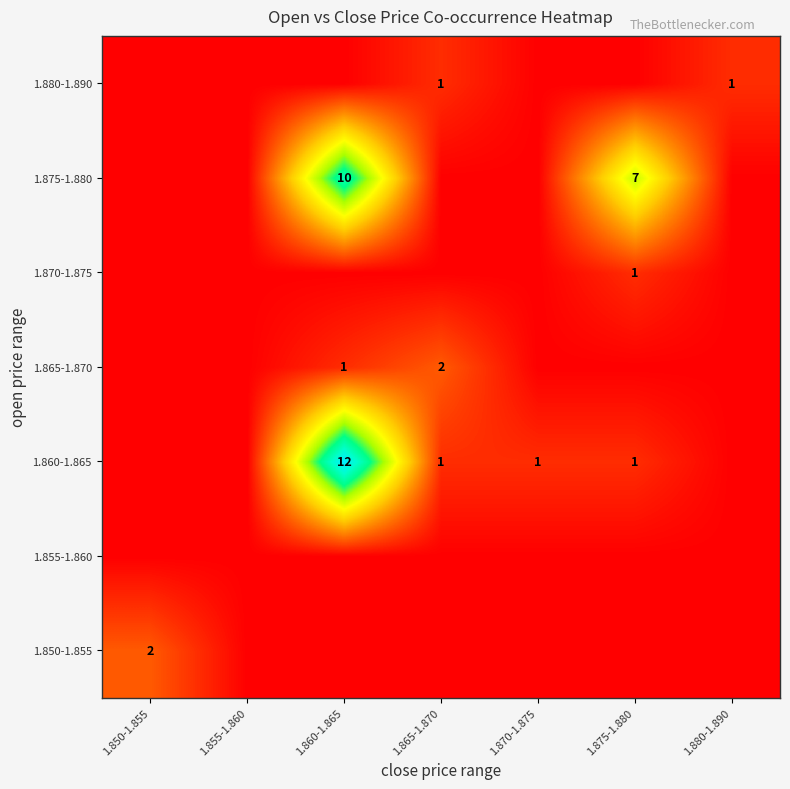

Count the number of data series in this chart.

7